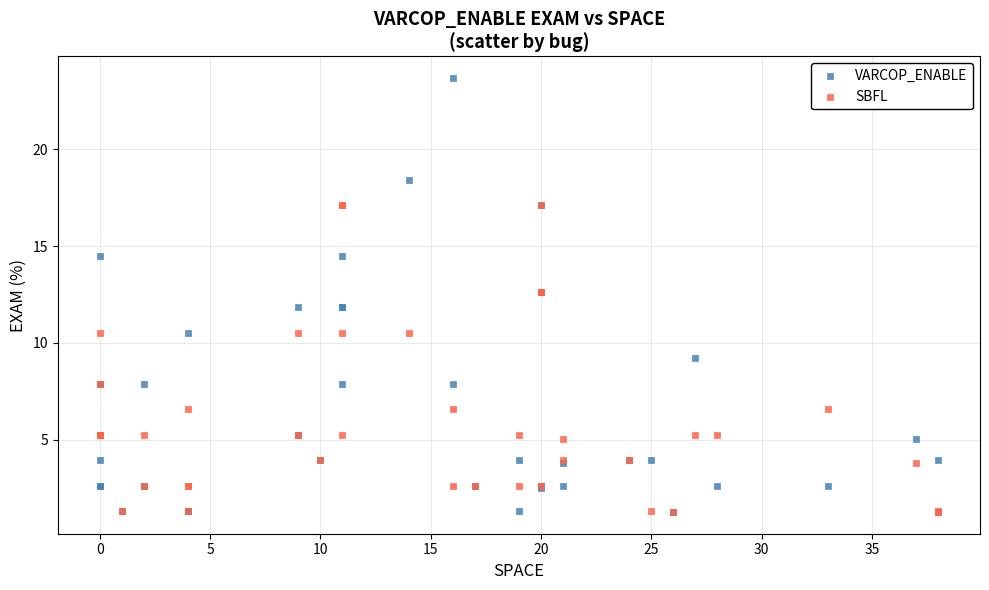

What are all the series names shown in the legend?

VARCOP_ENABLE, SBFL